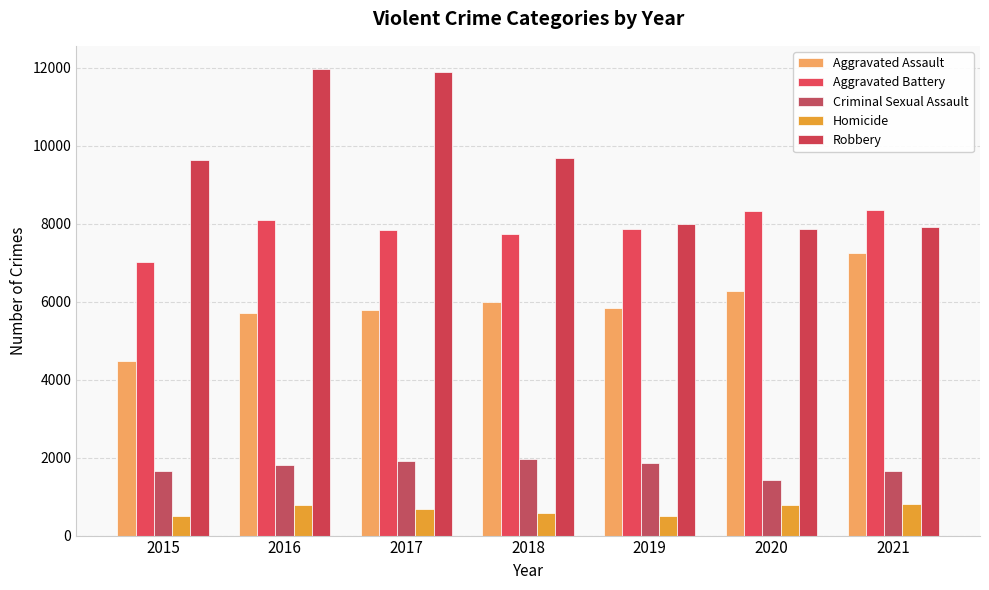

Is it true that Criminal Sexual Assault equals 1963 at 2018?

True